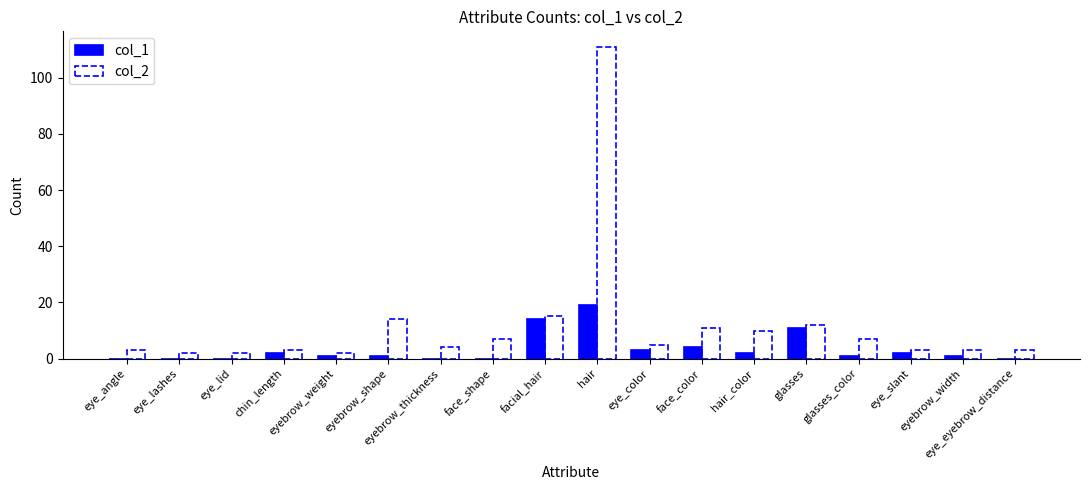

What are all the series names shown in the legend?

col_1, col_2